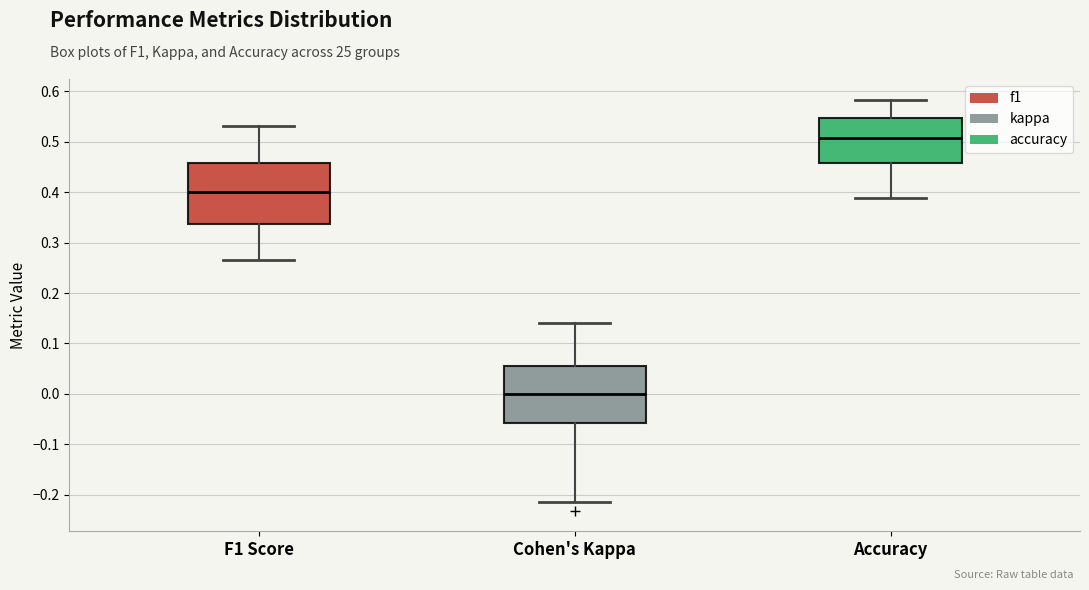

Reading left to right, transcribe this box plot: for each box, give where its median line is, the range the box spans, and where its two whiskers end, as read against the y-axis. The values are not printed on the chart, so give them approximately, as read against the axis.

F1 Score: median 0.40, box 0.34 to 0.46, whiskers 0.27 to 0.53
Cohen's Kappa: median 0.00, box -0.06 to 0.06, whiskers -0.21 to 0.14
Accuracy: median 0.51, box 0.46 to 0.55, whiskers 0.39 to 0.58